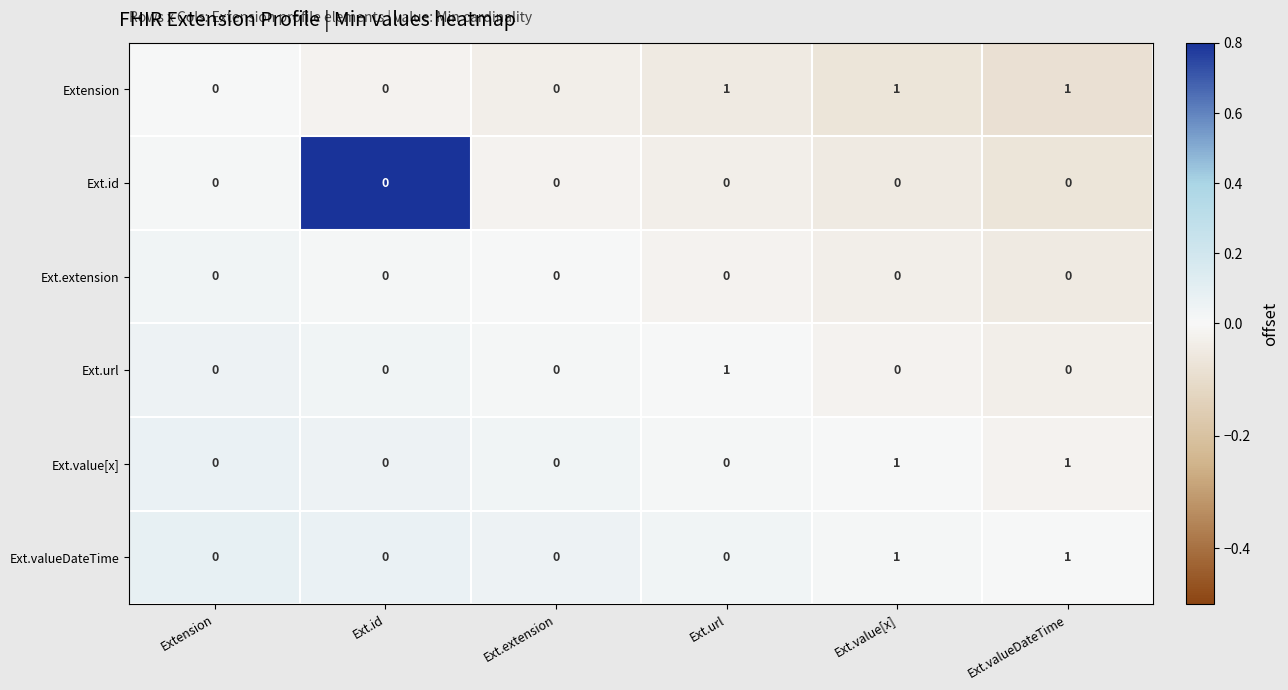

Which series has the largest total across all categories?

Extension